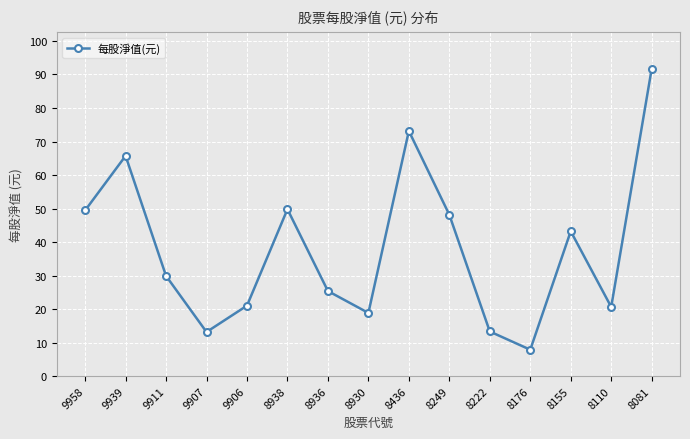

Read the value at 8110.

20.6